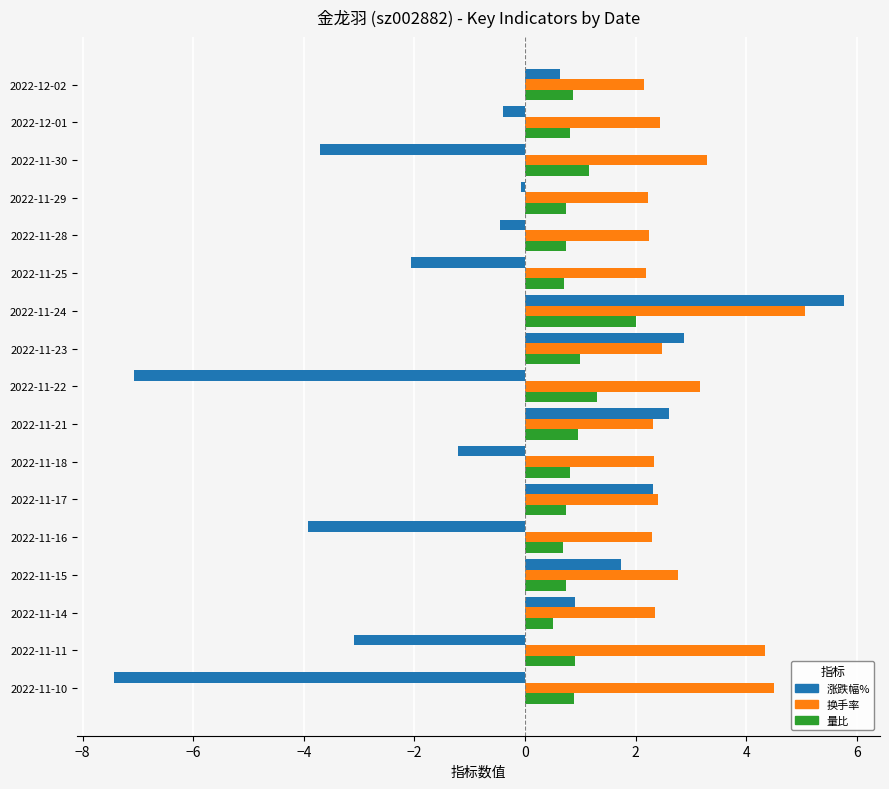

At which category is the sum across all series the highest?

2022-11-24